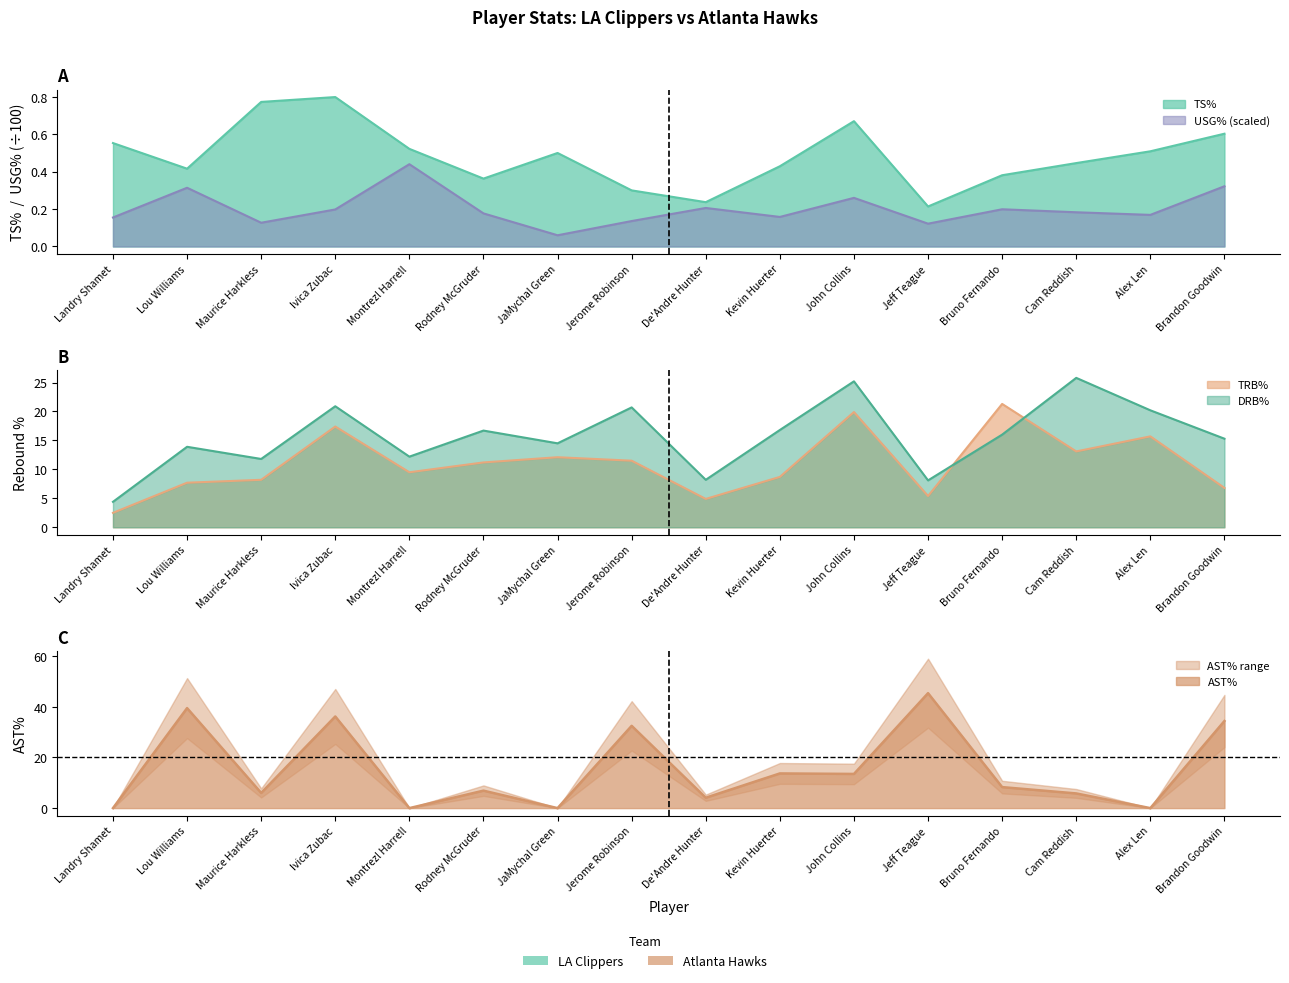

In DRB%, how many points are higher than both neighbors (excluding endpoints)?

6